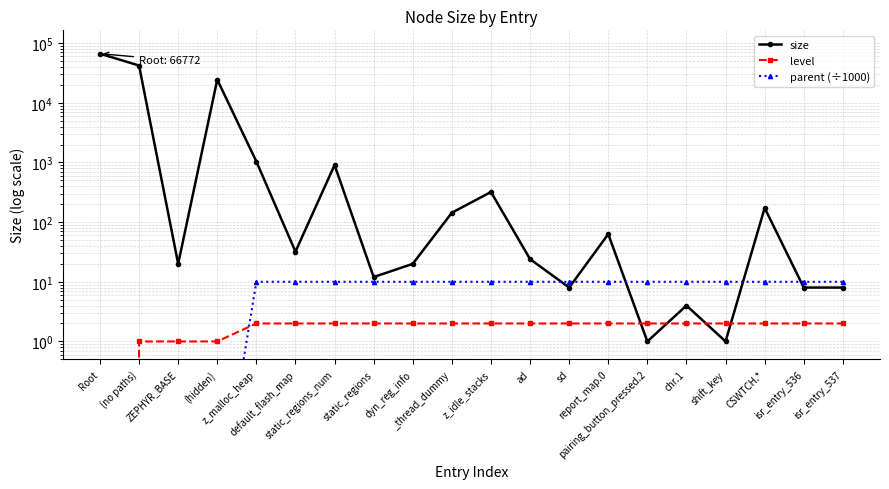

What is the value of the size point at the 19th from the left?

8.0